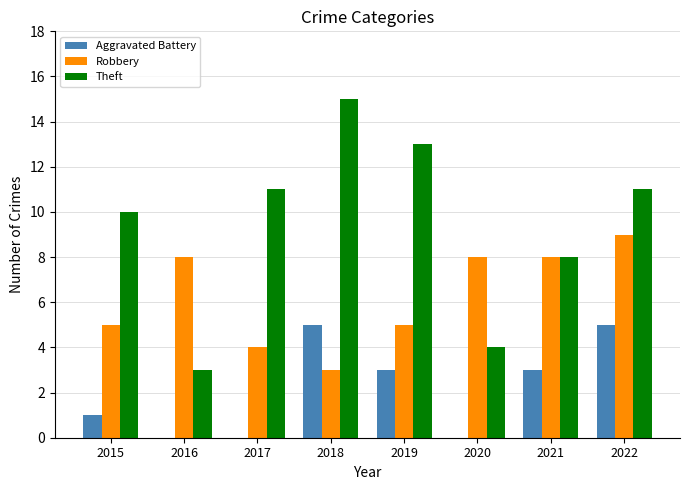

What is the maximum value shown in the chart?

15